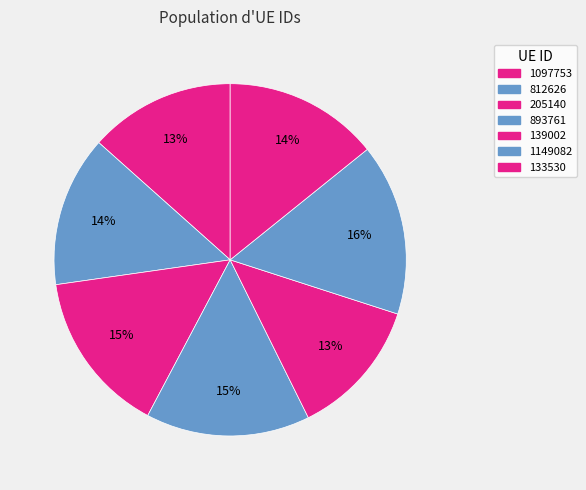

To the nearest percent, what is the difference between the largest and smallest slice percentages?

3%